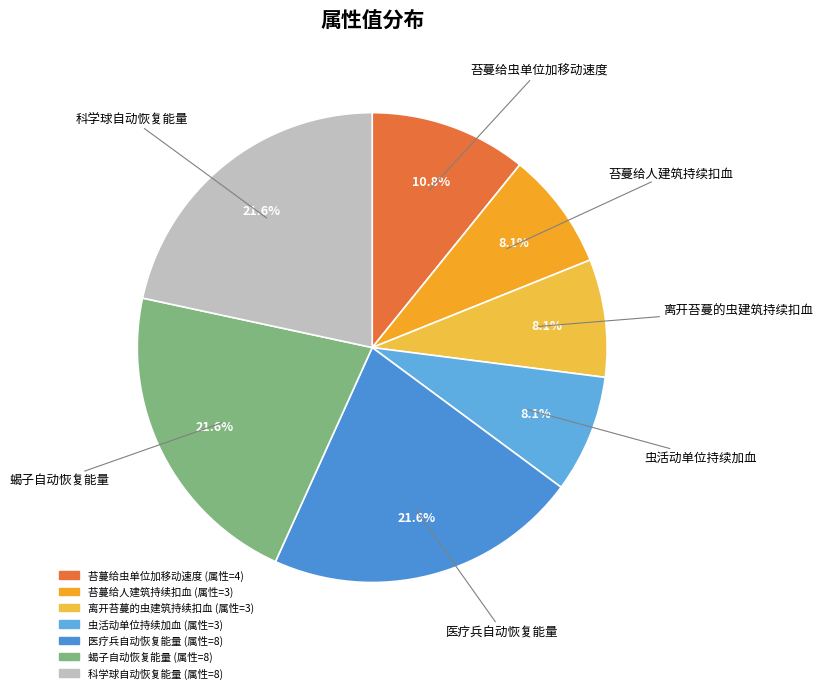

Is it true that 蝎子自动恢复能量 is 34% of the pie?

False